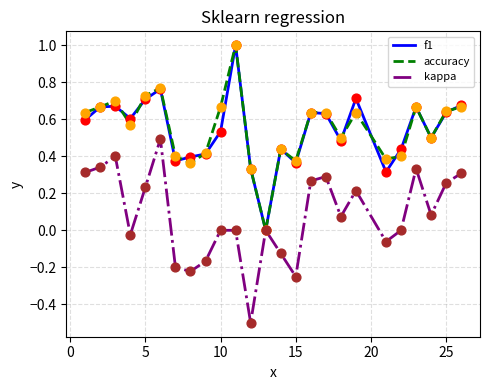

What is the lowest value of the kappa series?

-0.5